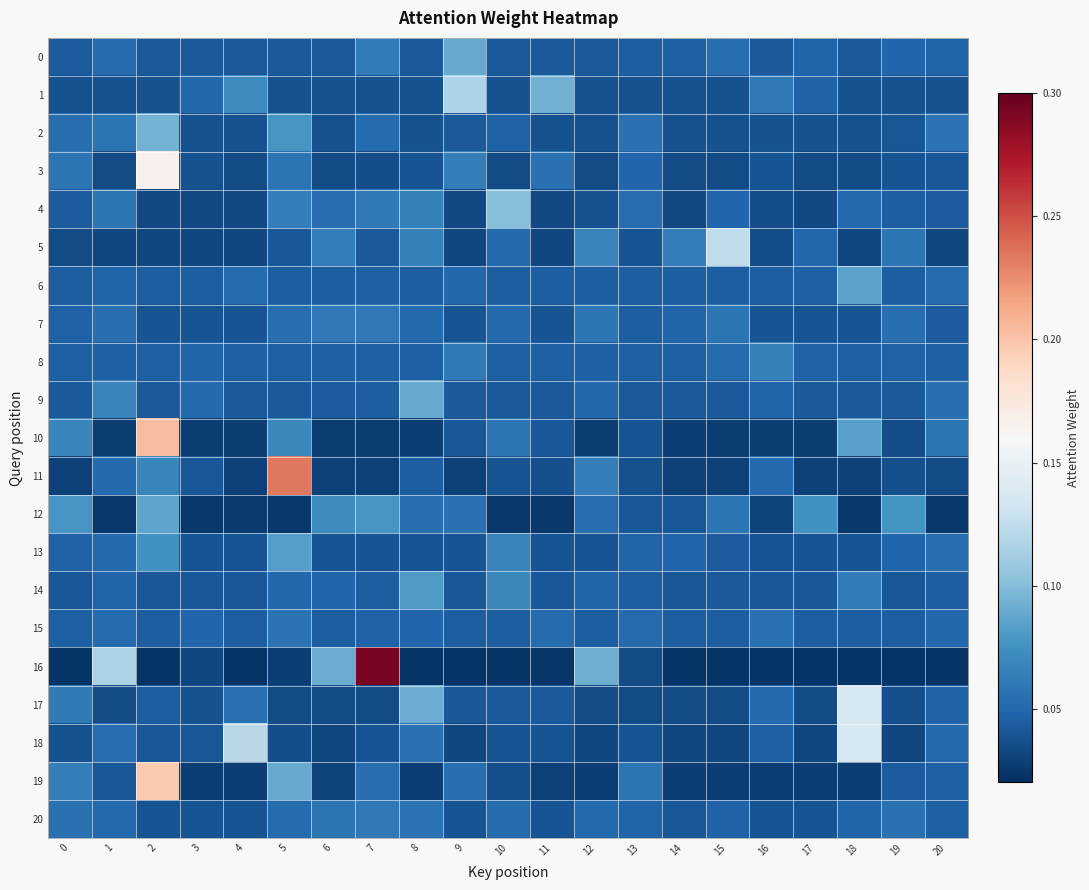

Between 14 and 20, which series saw the biggest shift?

5